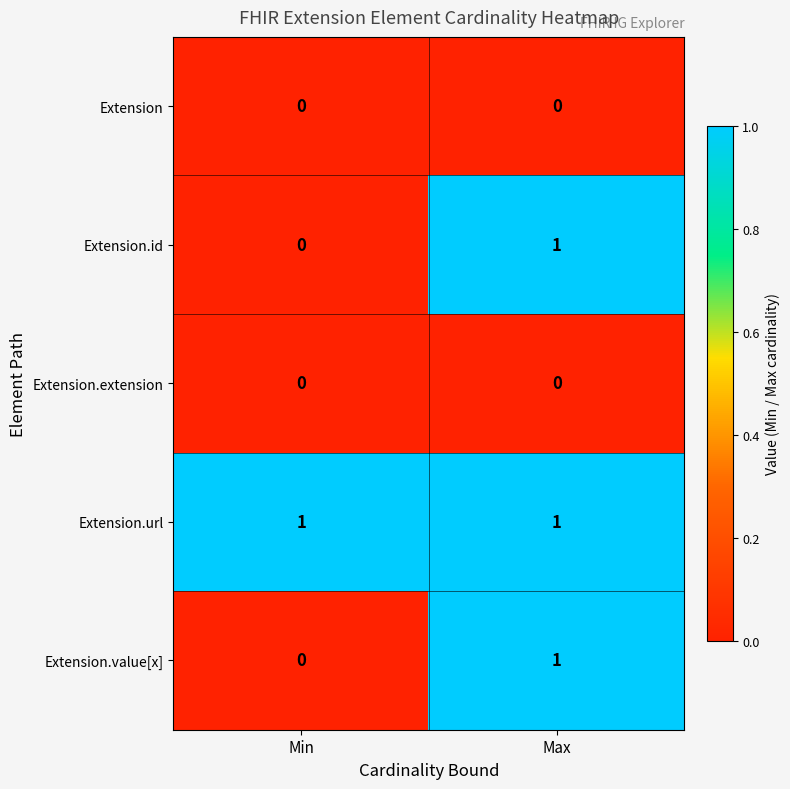

Is it true that Extension.id equals 1 at Max?

True